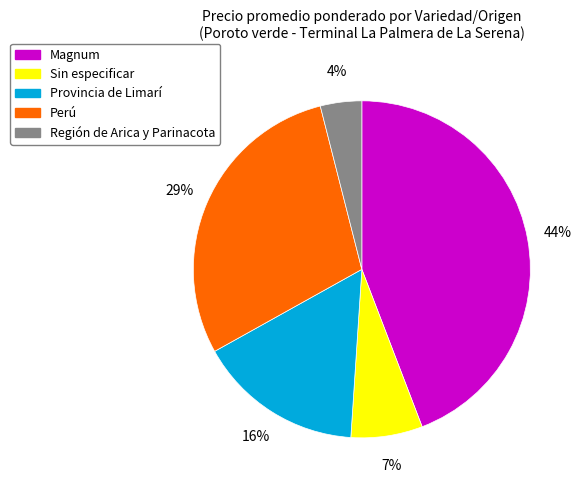

To the nearest percent, what is the combined percentage of Provincia de Limarí and Perú?

45%